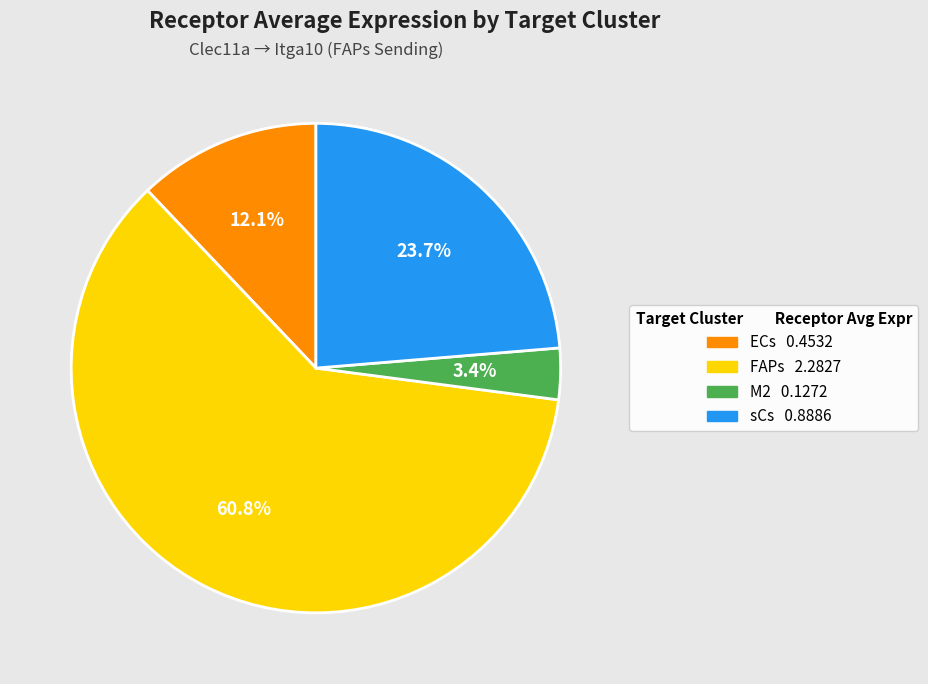

Is the sum of sCs and ECs greater than half?

No